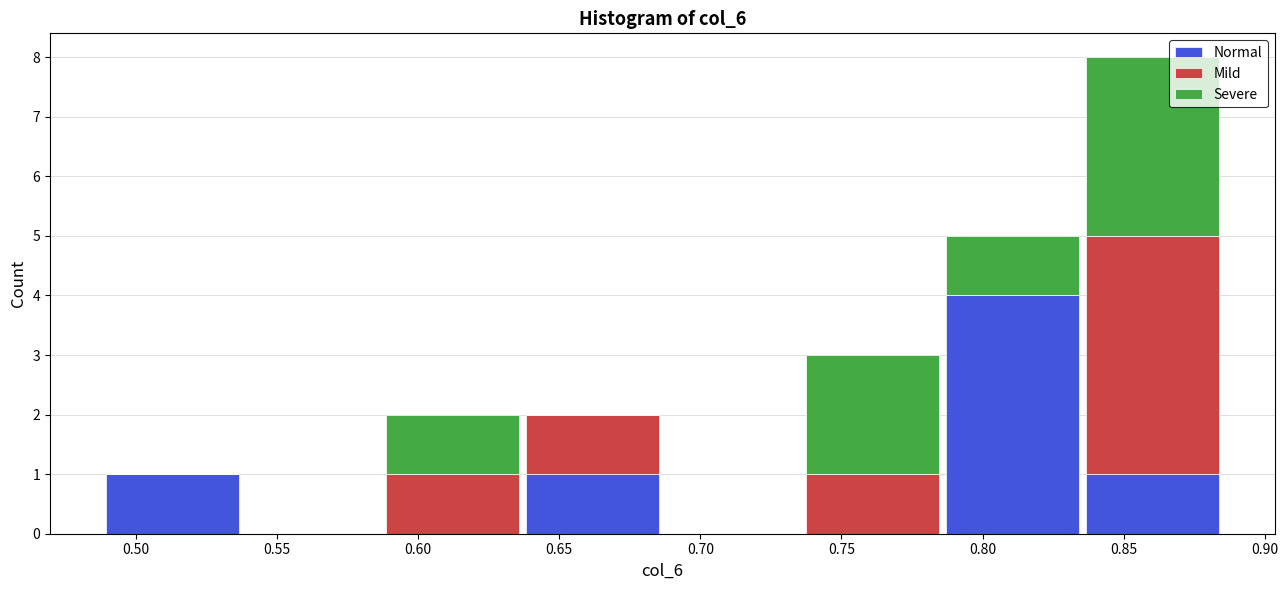

Reading left to right, list every stacked bar in this chart as the range it spans on the x-axis followed by its total height. Neither the bar edges nor the heights are printed on the chart, so give them approximately, as read against the axes.

0.490 to 0.540: 1
0.540 to 0.585: 0
0.585 to 0.635: 2
0.635 to 0.685: 2
0.685 to 0.735: 0
0.735 to 0.785: 3
0.785 to 0.835: 5
0.835 to 0.885: 8